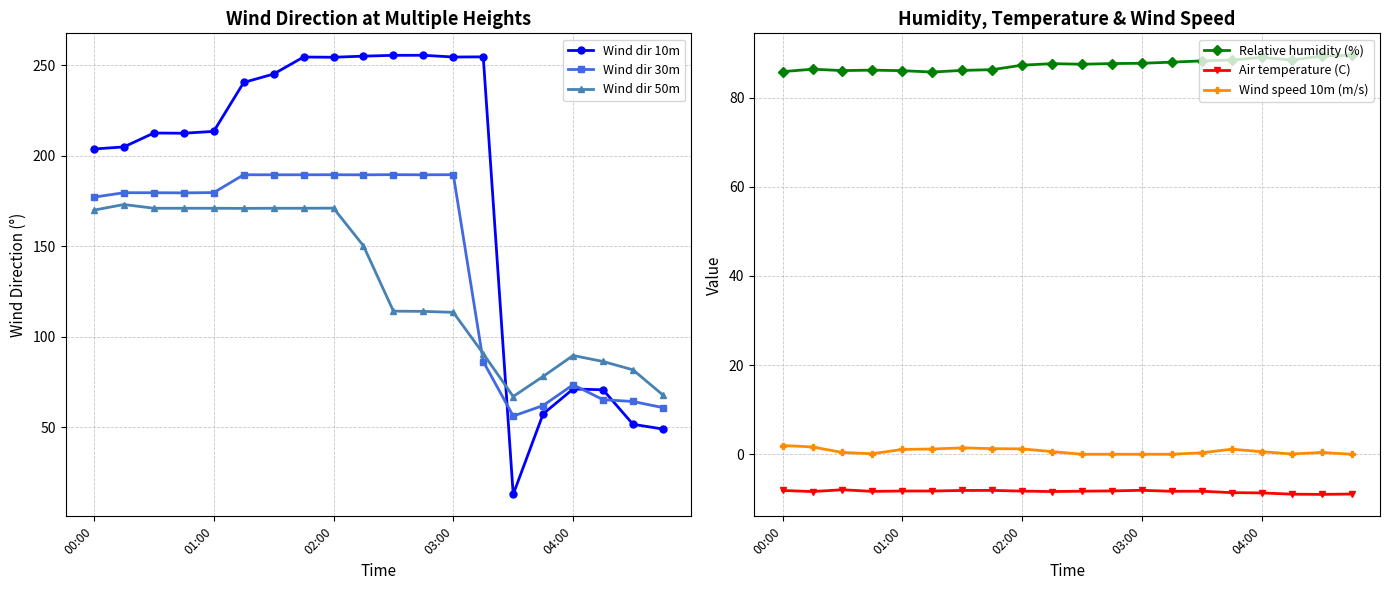

True or false: Wind dir 50m and Wind dir 30m cross at least once.

True